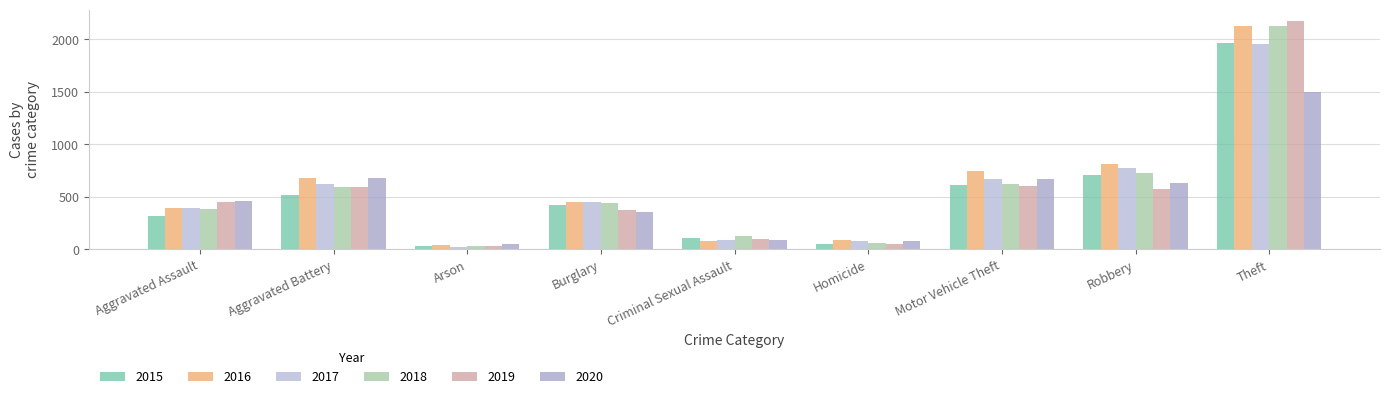

What is the minimum value for 2019?

31